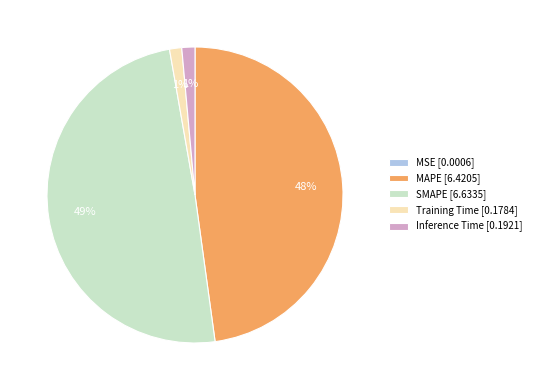

To the nearest percent, what portion does SMAPE represent?

49%